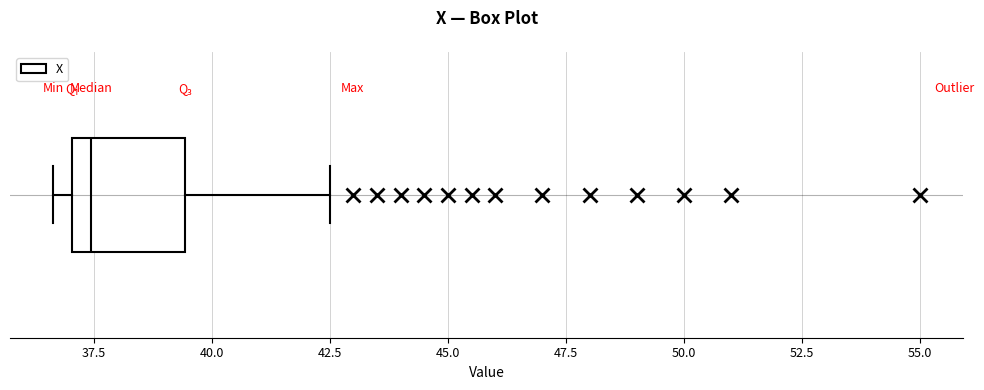

Read this box plot against the x-axis: the position of the median line, the range covered by the box, and the ends of both whiskers. The values are not printed on the chart, so give them approximately, as read against the axis.

median 37.5, box 37.0 to 39.5, whiskers 36.5 to 42.5